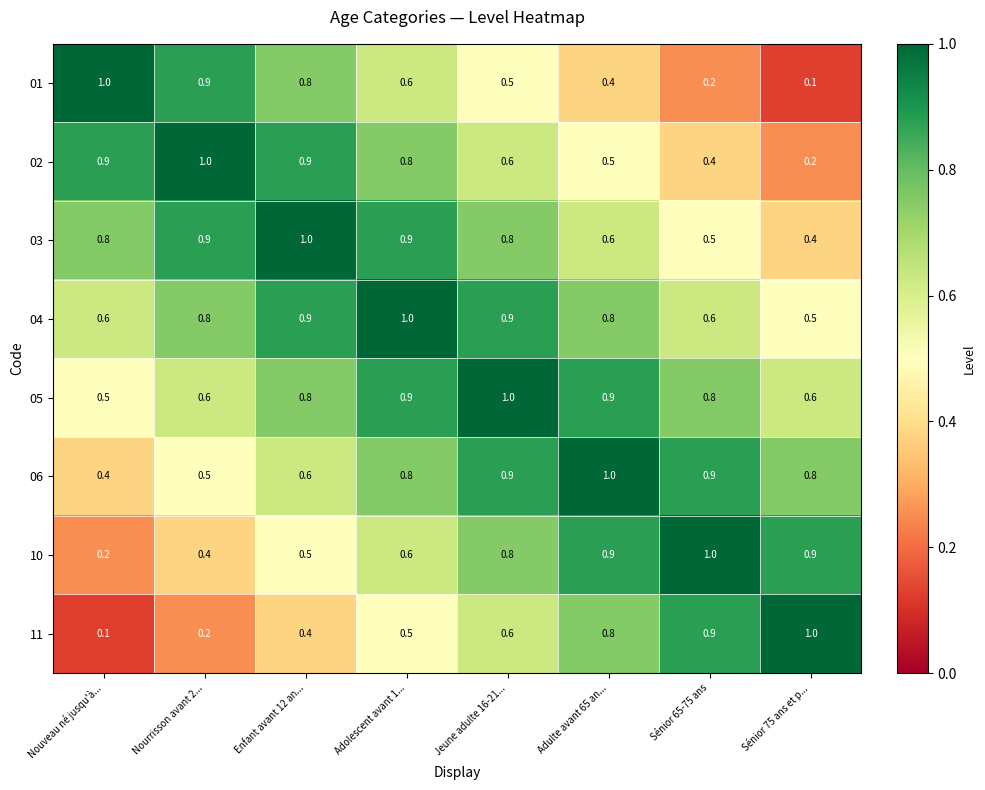

What is the spread (max minus min) of values at Sénior 65-75 ans?

0.8